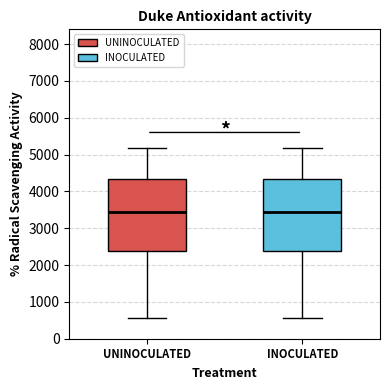

Reading left to right, read every box against the y-axis: the position of its median line, the range the box covers, and the ends of its whiskers. The values are not printed on the chart, so give them approximately, as read against the axis.

UNINOCULATED: median 3500, box 2400 to 4300, whiskers 600 to 5200
INOCULATED: median 3500, box 2400 to 4300, whiskers 600 to 5200